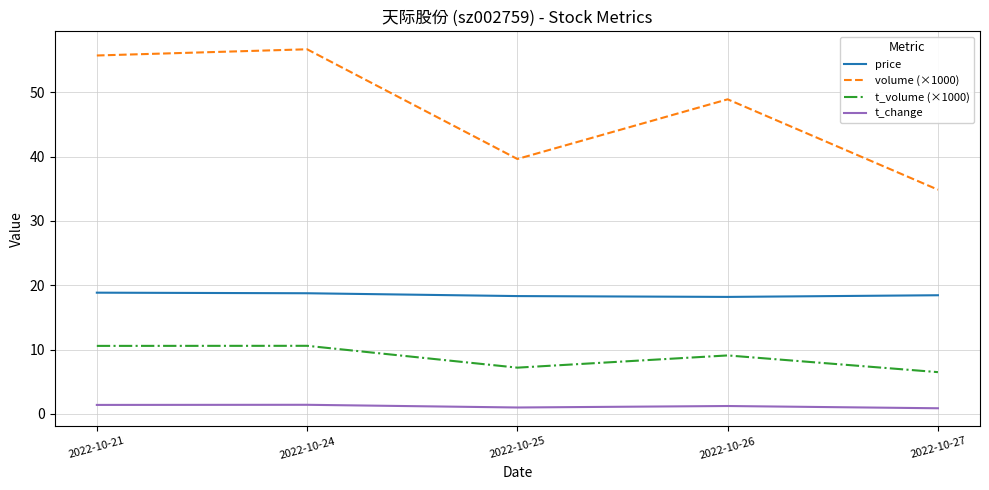

Is it true that t_change equals 0.9 at 2022-10-27?

True